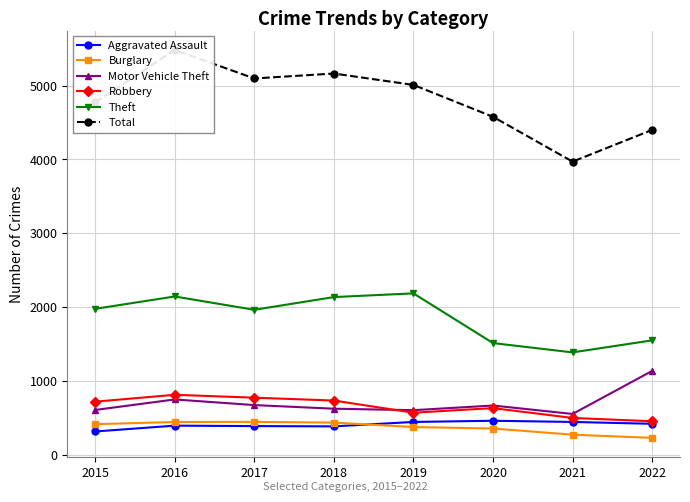

Is this an area chart (filled region under the line)?

No